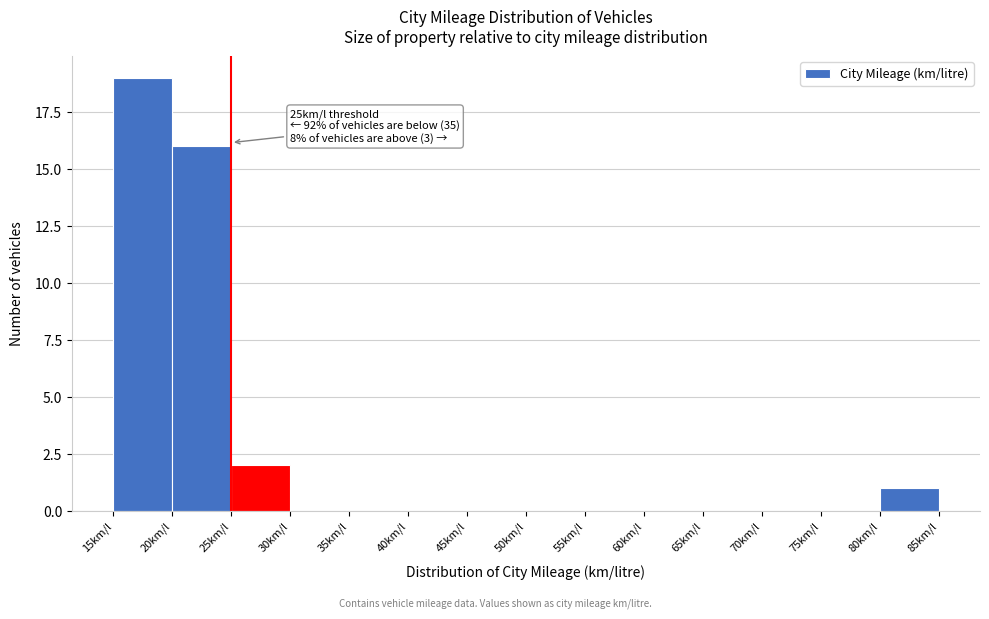

Over which range of the x-axis is the bar tallest?

15 to 20